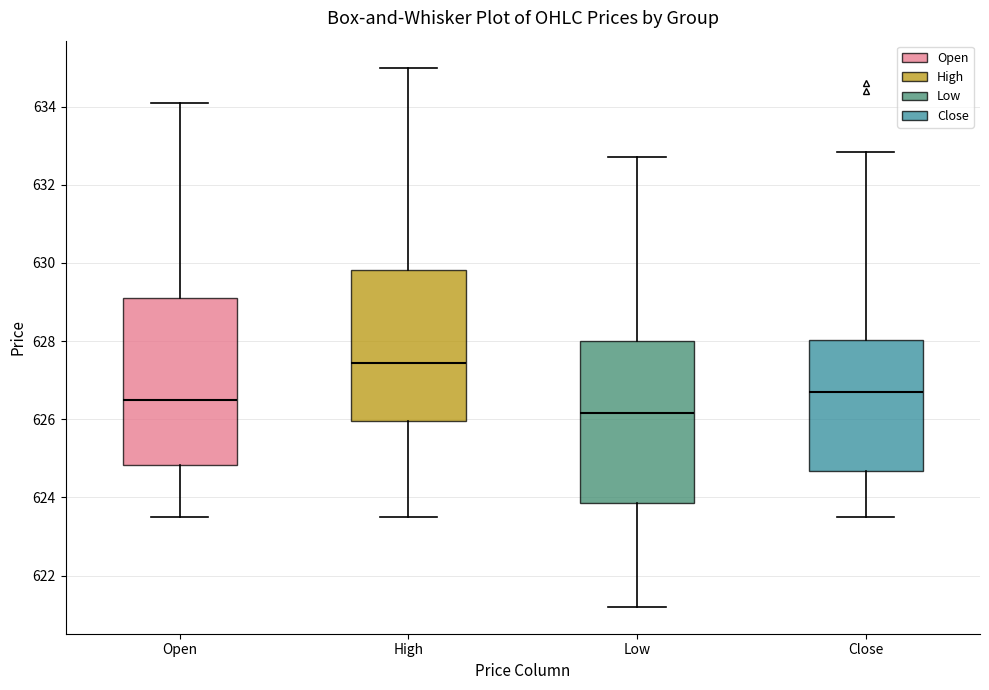

Where is the upper edge of the box for Low on the y-axis? The values are not printed on the chart, so give them approximately, as read against the axis.

628.0